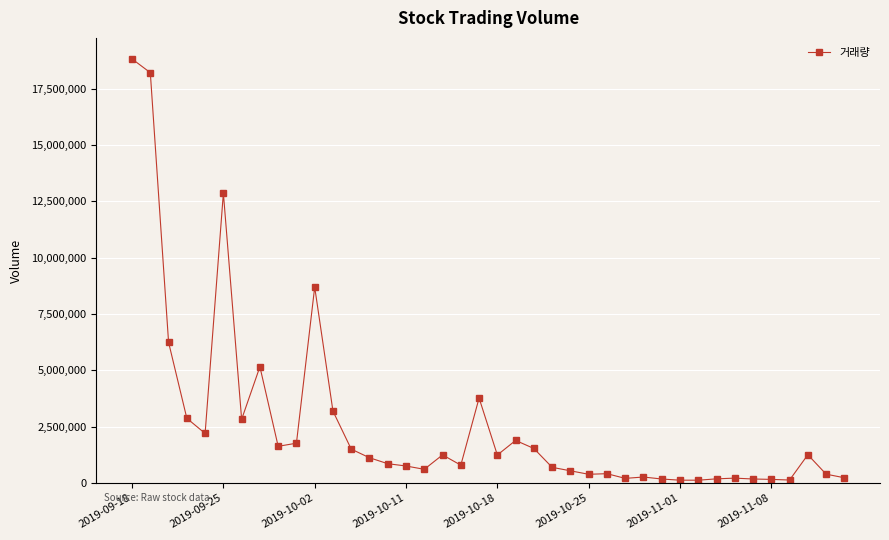

True or false: there are more than 0 points higher than both neighbors.

True